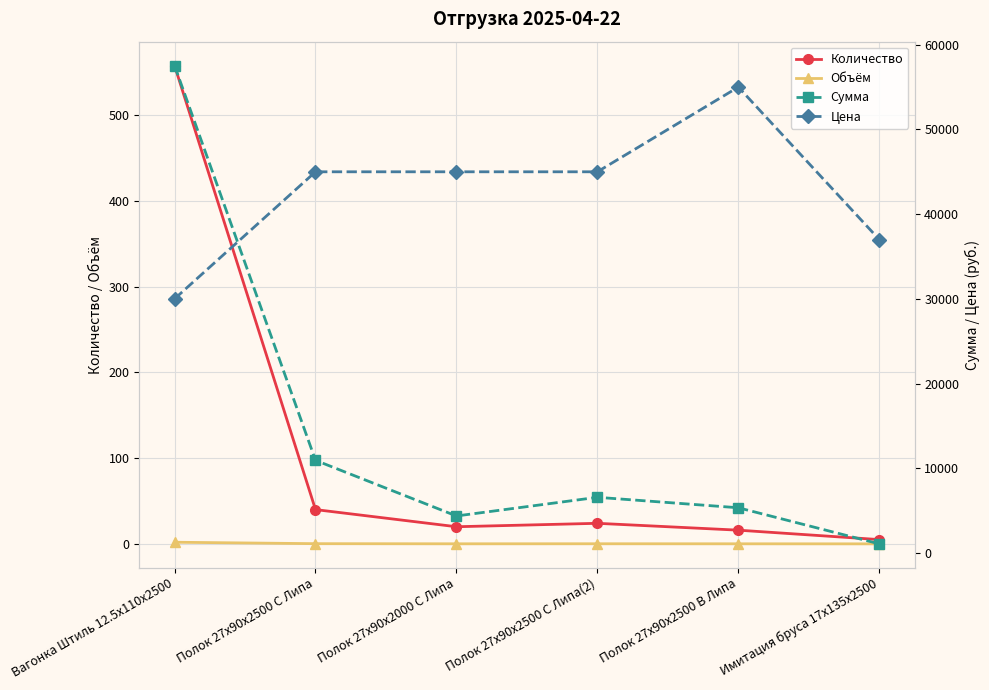

In Сумма, how many points are higher than both neighbors (excluding endpoints)?

1